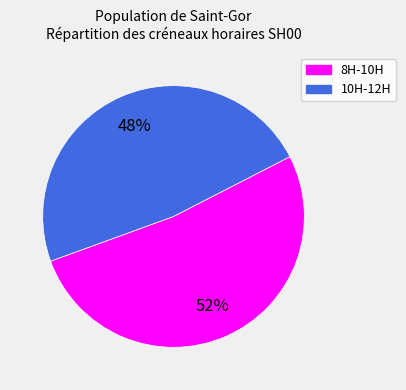

Which slice is the largest?

8H-10H